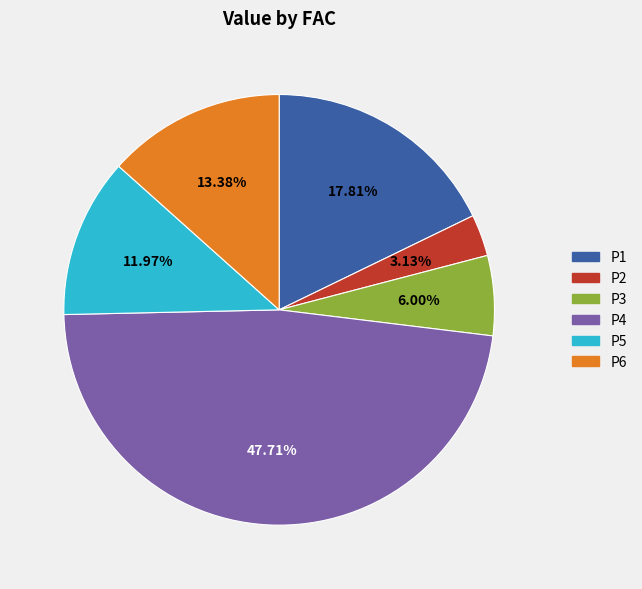

Is there any slice that represents more than half of the pie?

No